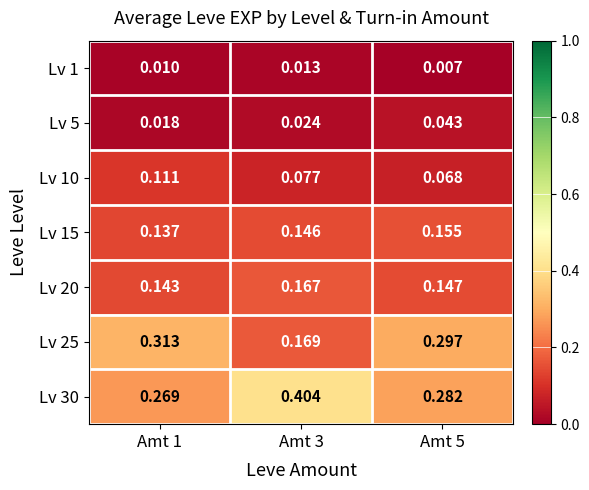

Which has a higher value, Amt 5 or Amt 3?

Amt 3